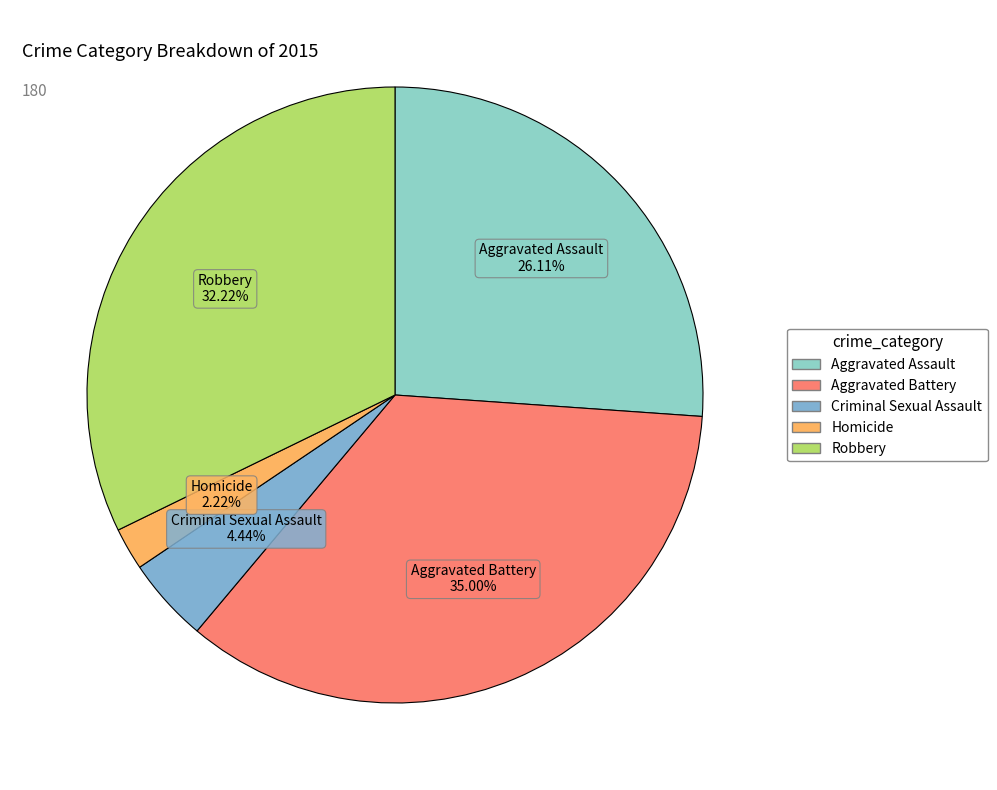

How many slices are in this pie chart?

5